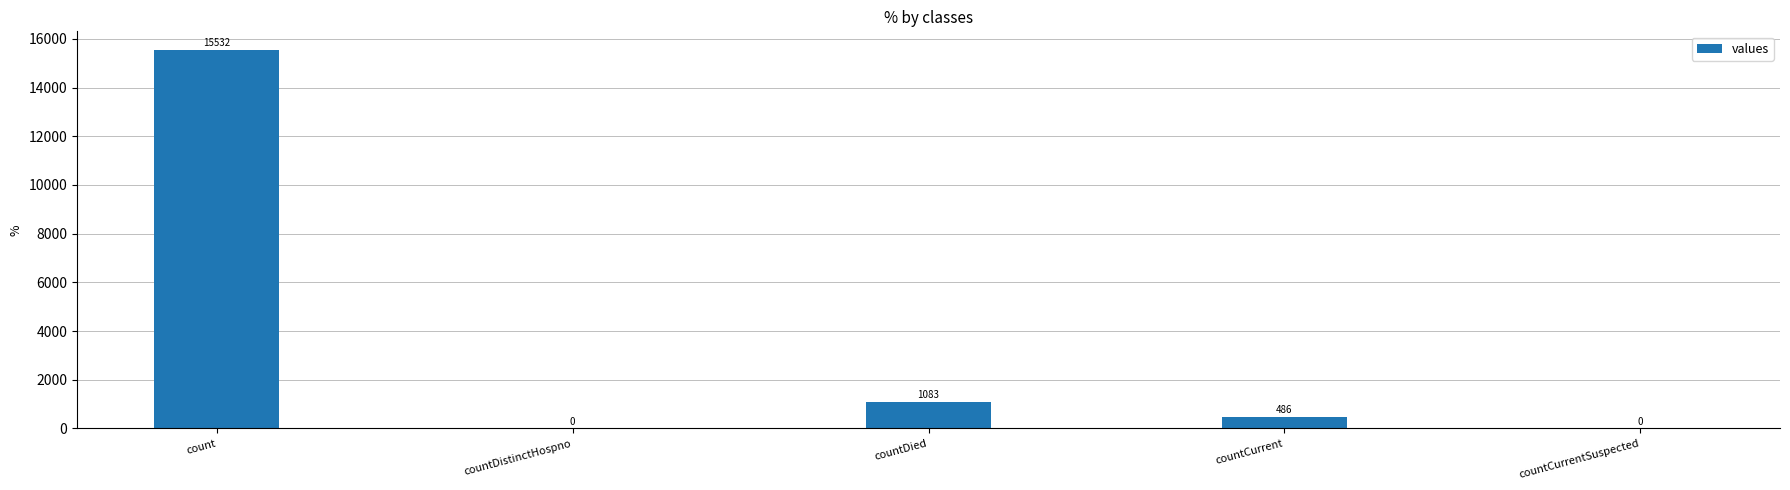

What value does the data have at count, to the nearest 10?

15530